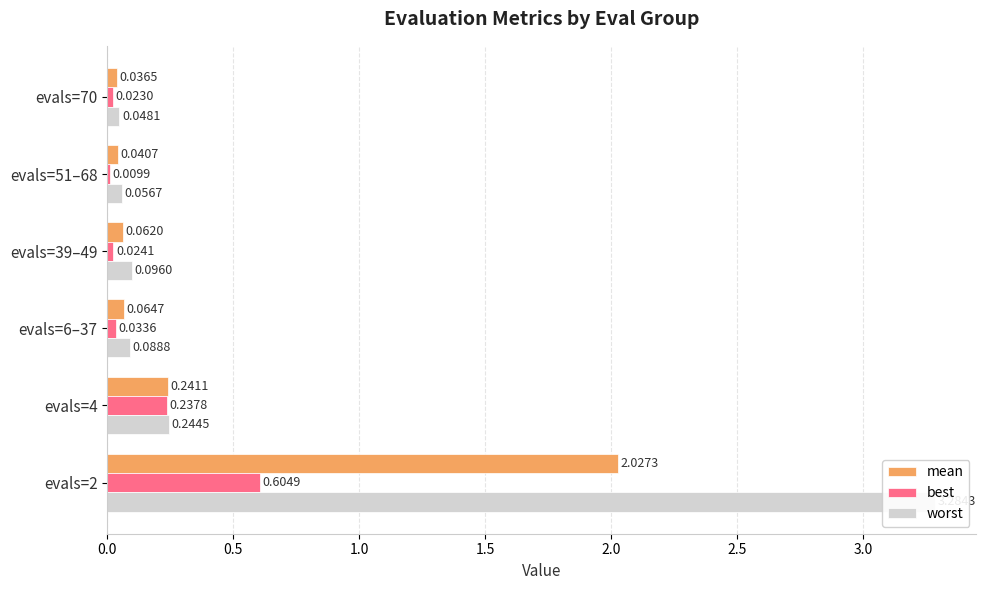

Is the value of worst at 0.5 greater than the value of best at 0.0?

No